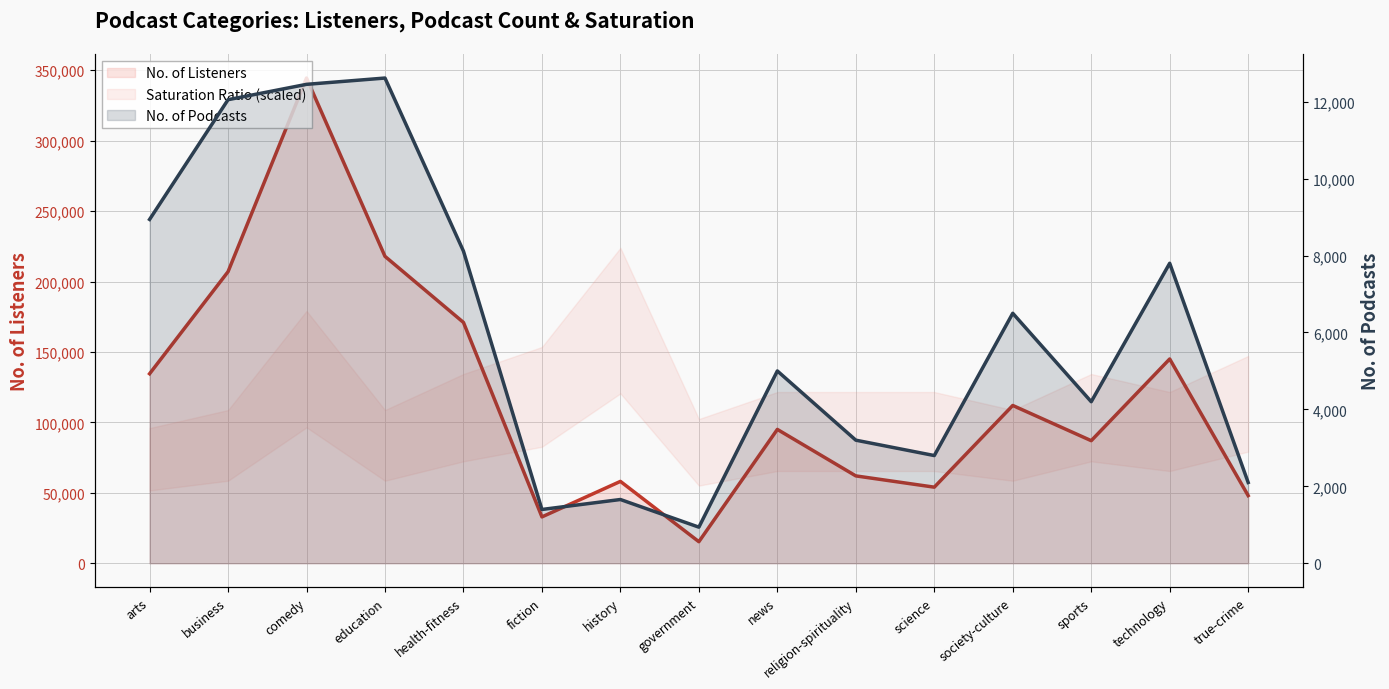

Read the No. of Podcasts value at fiction.

1398